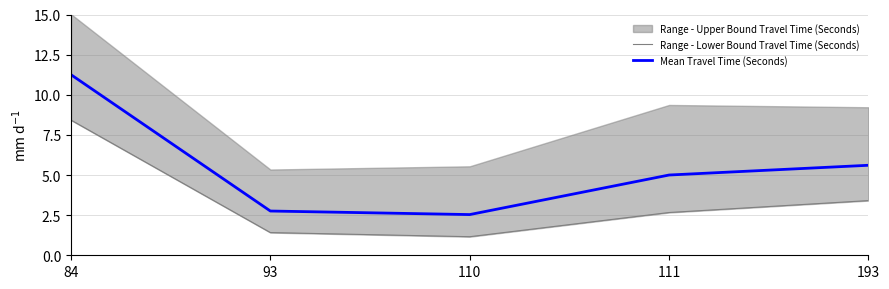

The Mean Travel Time (Seconds) series shows 8.6 at 111. True or false?

False